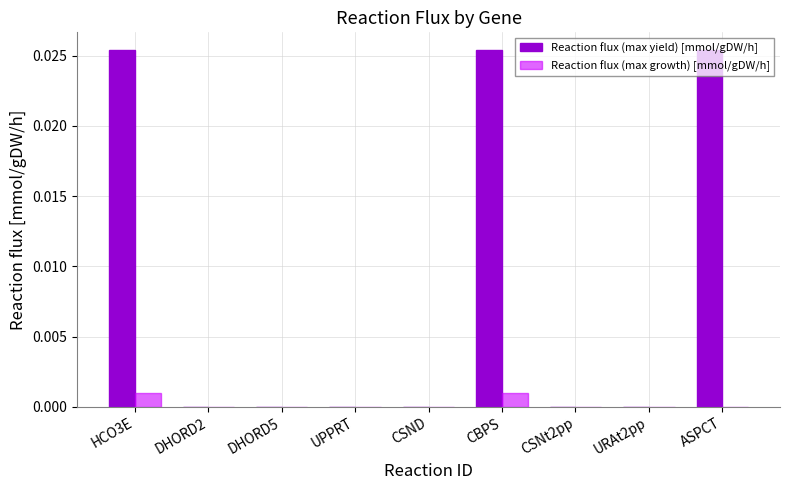

Is the value of Reaction flux (max yield) [mmol/gDW/h] at HCO3E greater than the value of Reaction flux (max growth) [mmol/gDW/h] at DHORD5?

Yes